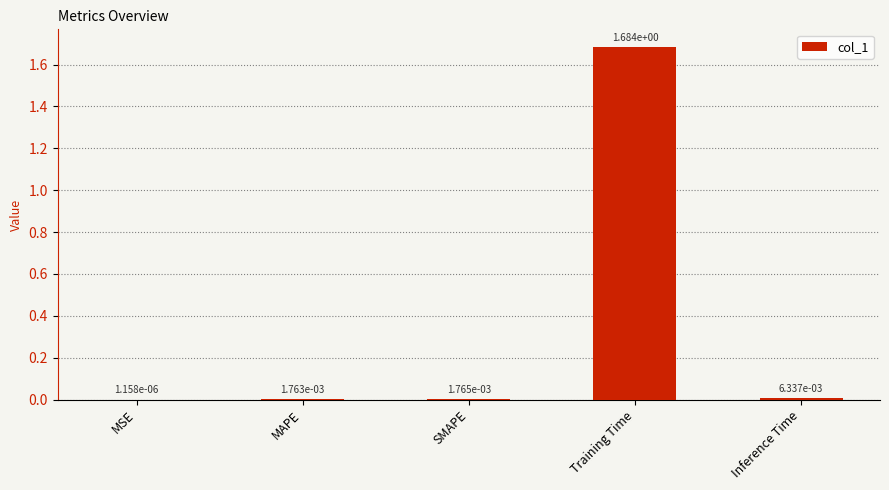

At which label is the value closest to 0?

MSE